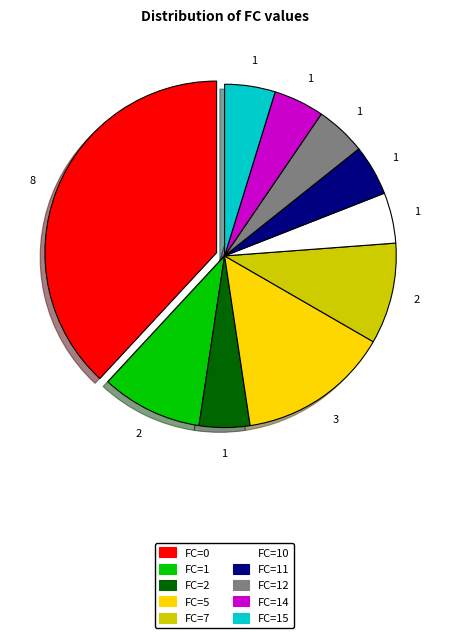

Does any single category account for the majority?

No